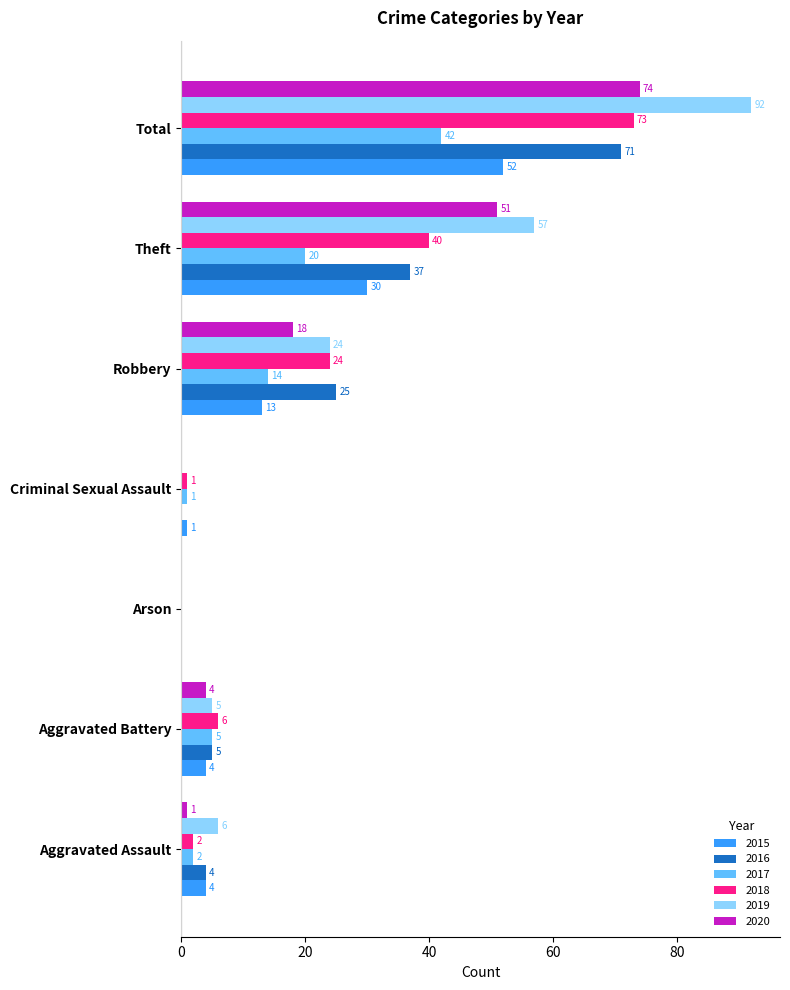

What is the sum of all 2019 values?

184